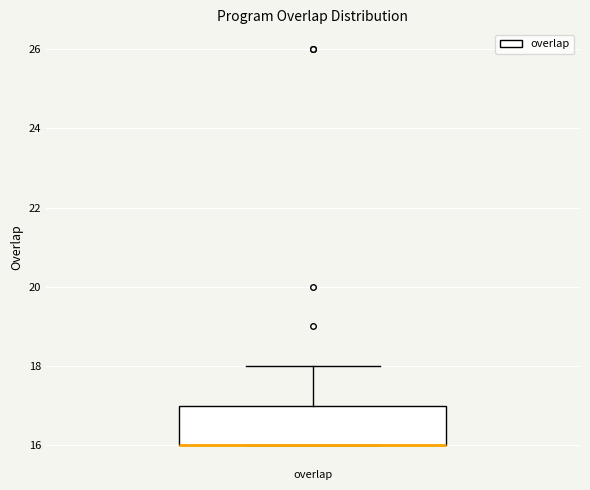

Read this box plot against the y-axis: the position of the median line, the range covered by the box, and the ends of both whiskers. The values are not printed on the chart, so give them approximately, as read against the axis.

median 16 (drawn on the box's lower edge), box 16 to 17, whiskers 16 to 18